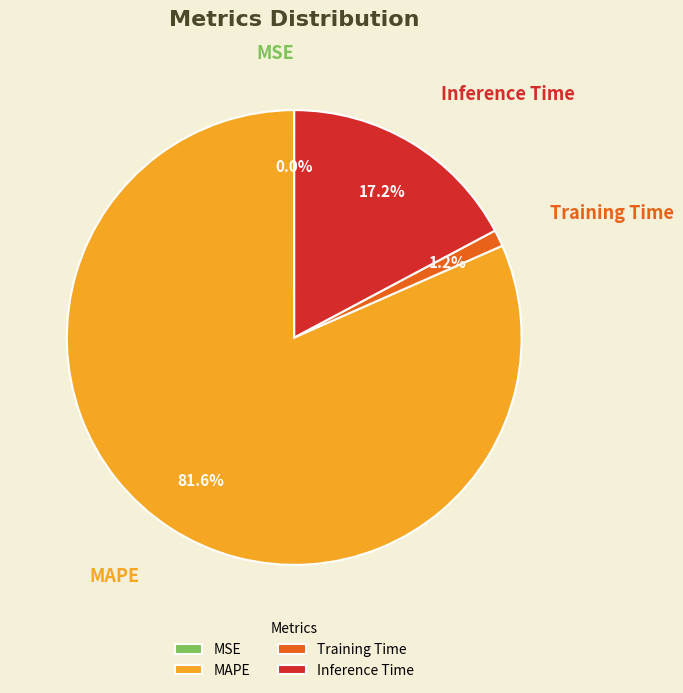

To the nearest percent, what portion does Training Time represent?

1%